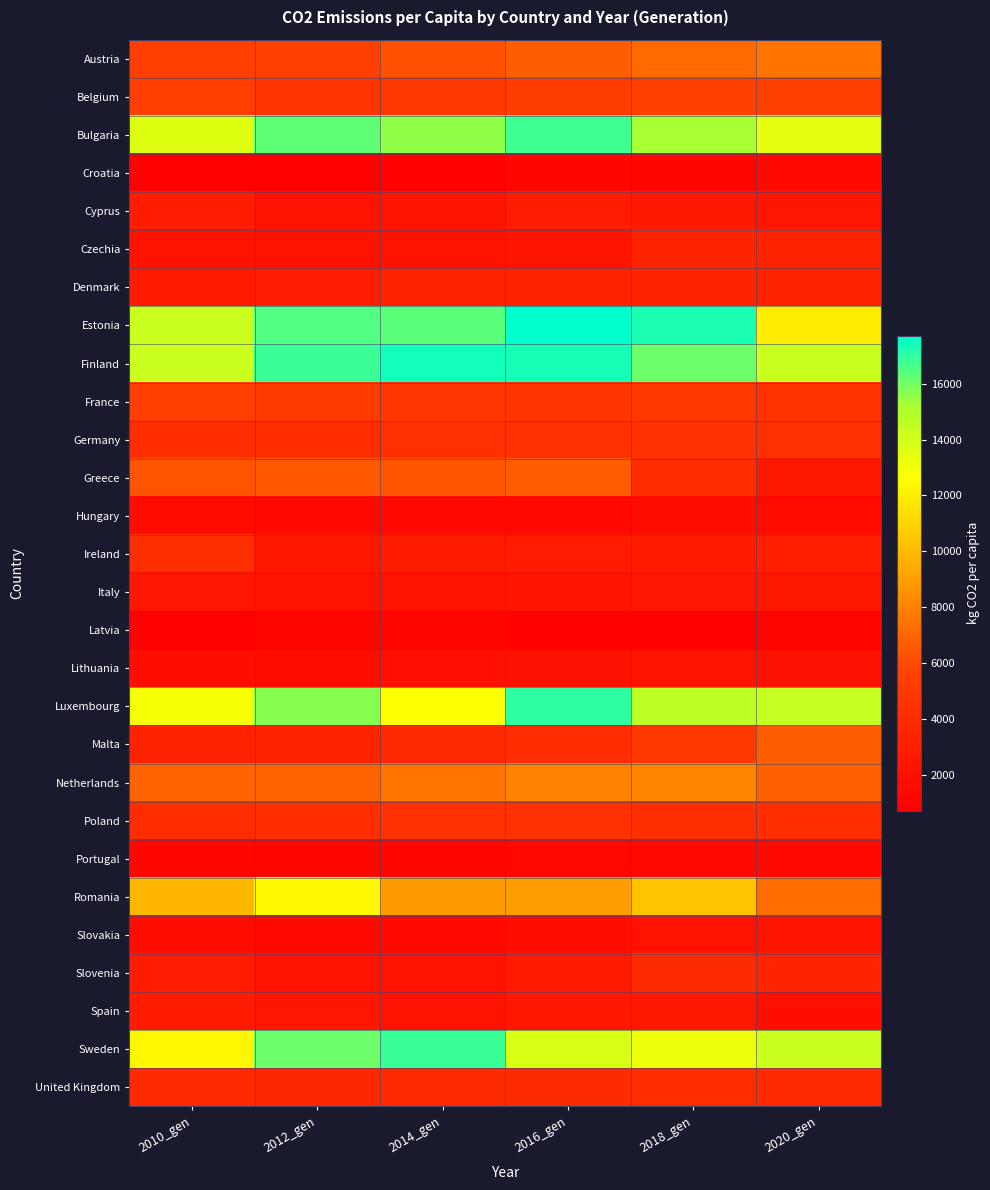

What is the spread (max minus min) of values at 2016_gen?

16784.0